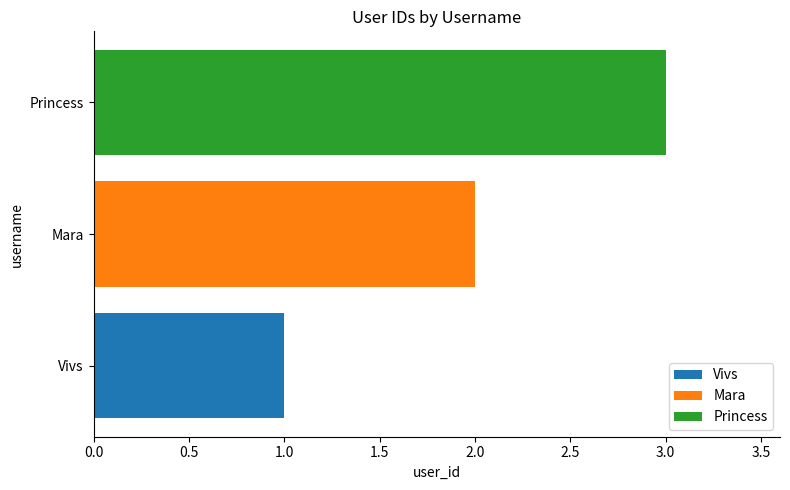

What is the maximum value shown in the chart?

3